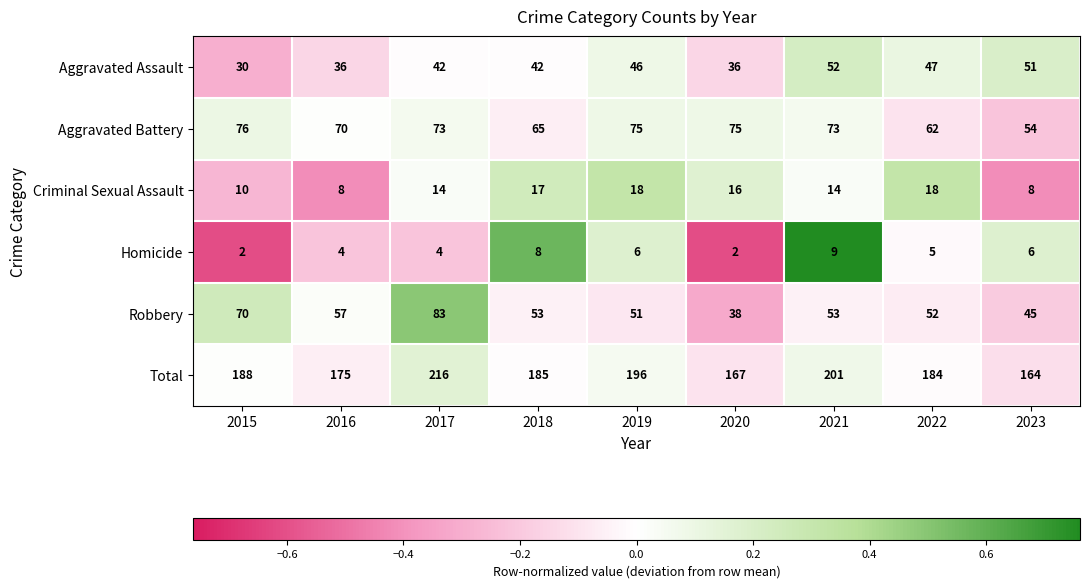

What is the total value across all series at 2016?

350